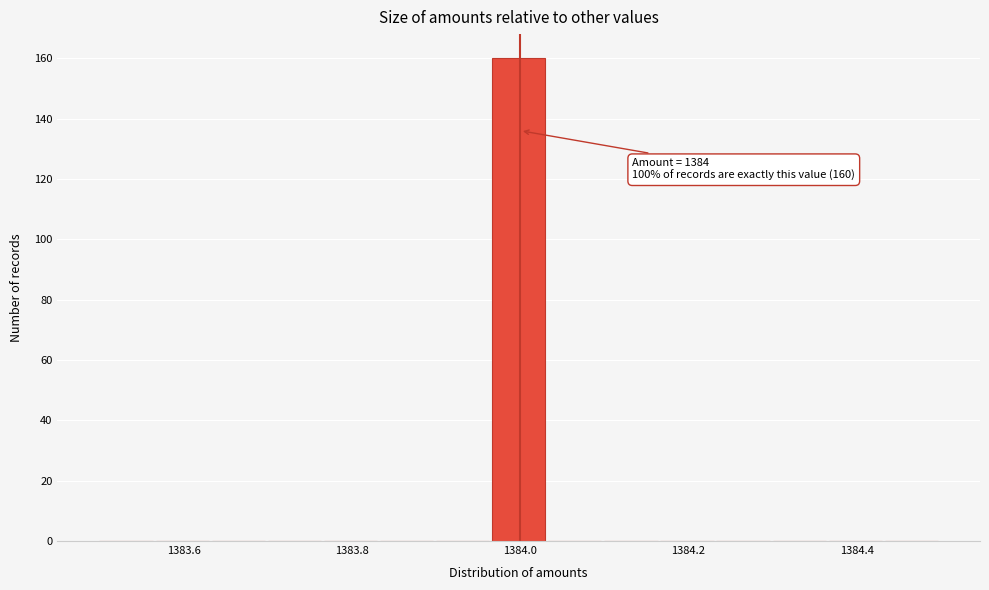

Around what value on the x-axis is the tallest bar? Give the approximate position of its centre, as read against the axis.

1384.00